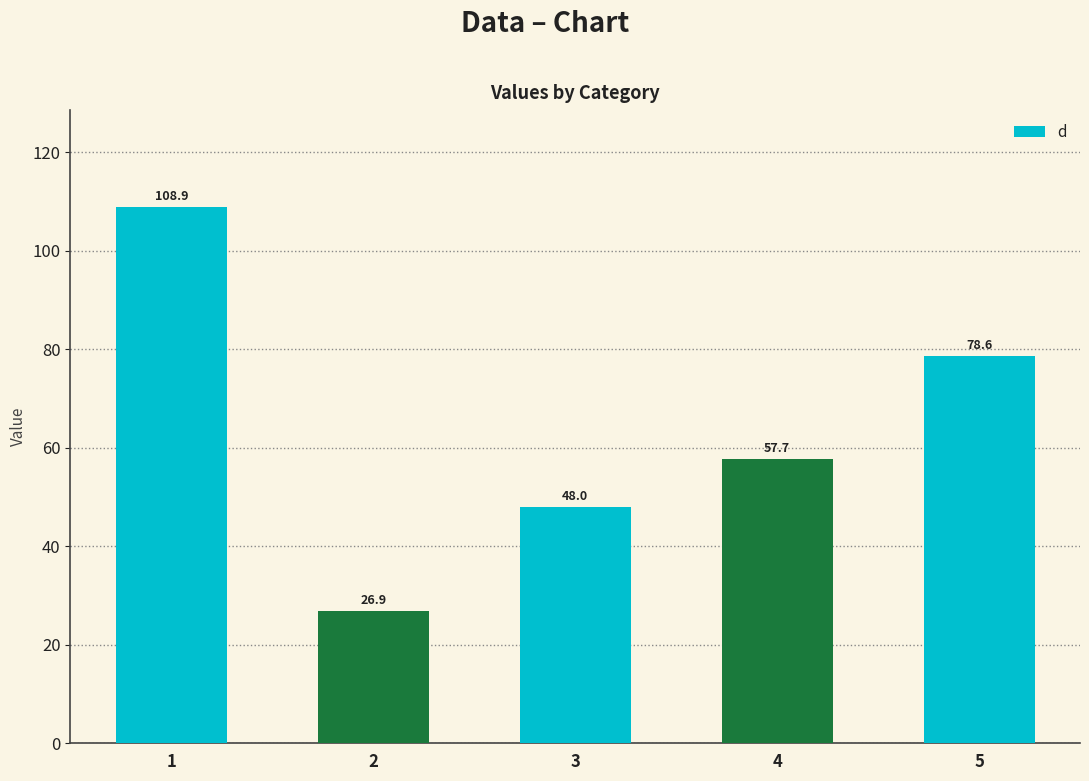

At which category does the chart reach its peak across all series?

1